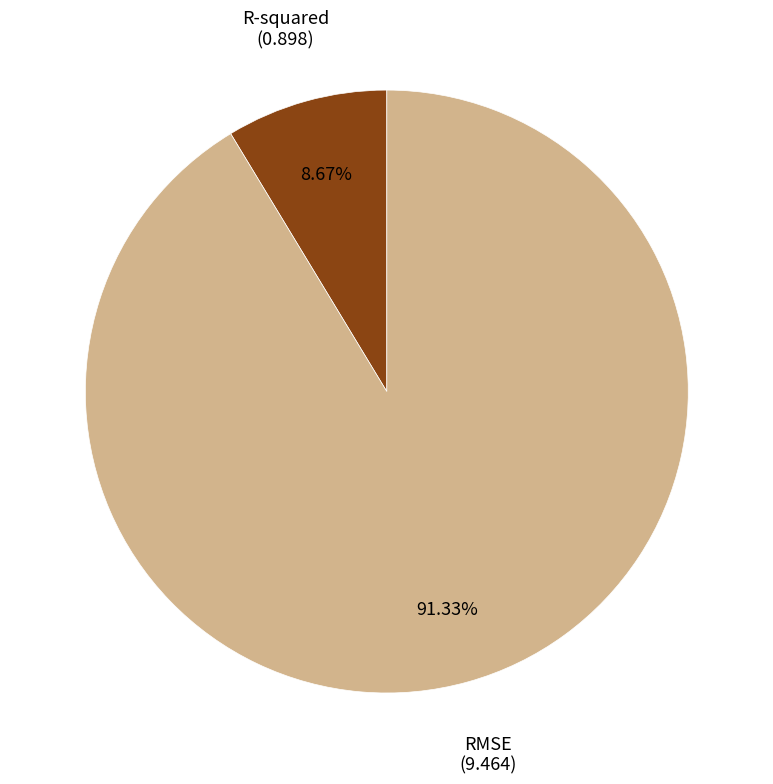

Between R-squared and RMSE, which is larger?

RMSE